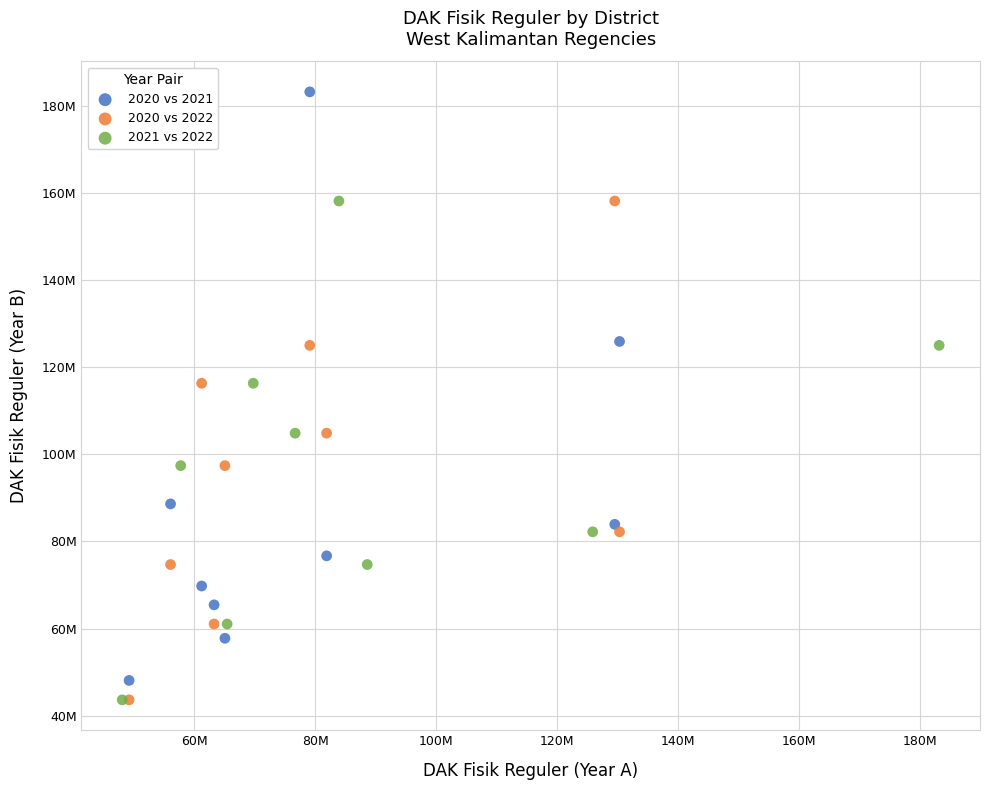

Which series contains the highest Y value?

2020 vs 2021